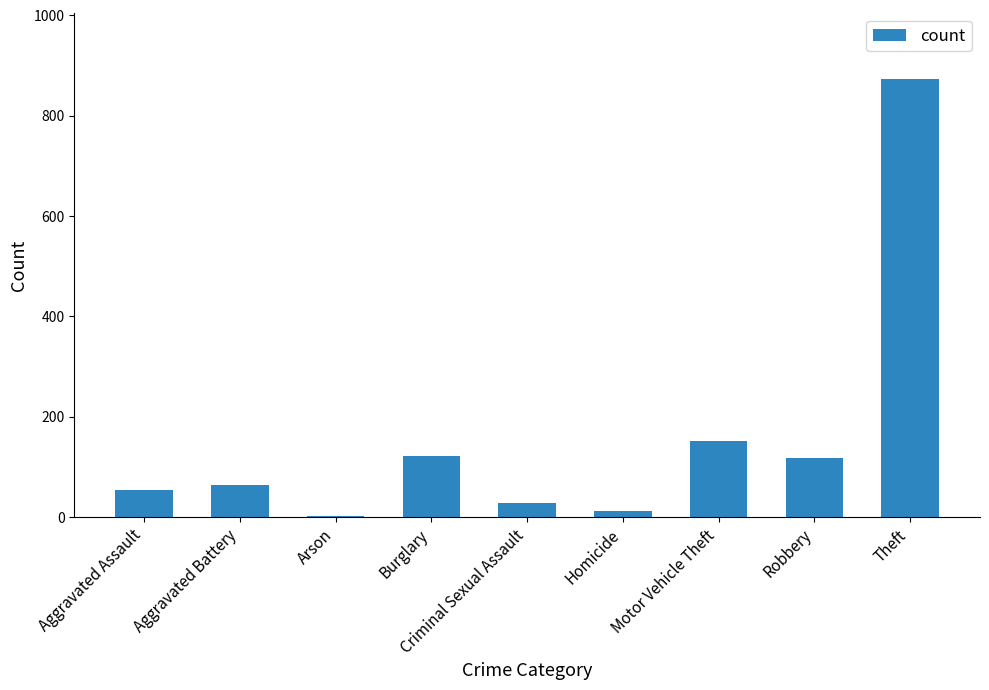

What is the sum of the values at Theft and Burglary?

995